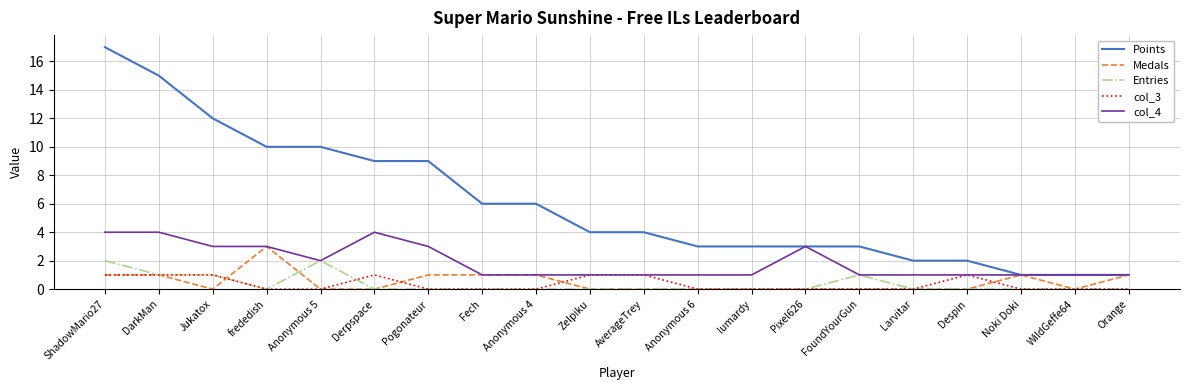

Reading left to right, what are all the values shown in this chart?

Points: 17	15	12	10	10	9	9	6	6	4	4	3	3	3	3	2	2	1	1	1
Medals: 1	1	0	3	0	0	1	1	1	0	0	0	0	0	0	0	0	1	0	1
Entries: 2	1	1	0	2	0	0	0	0	0	0	0	0	0	1	0	0	0	0	0
col_3: 1	1	1	0	0	1	0	0	0	1	1	0	0	0	0	0	1	0	0	0
col_4: 4	4	3	3	2	4	3	1	1	1	1	1	1	3	1	1	1	1	1	1